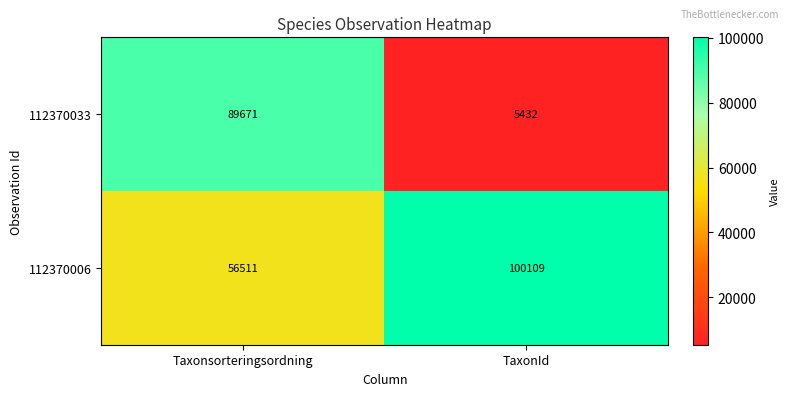

True or false: 112370033 has a value of 47332 at Taxonsorteringsordning.

False